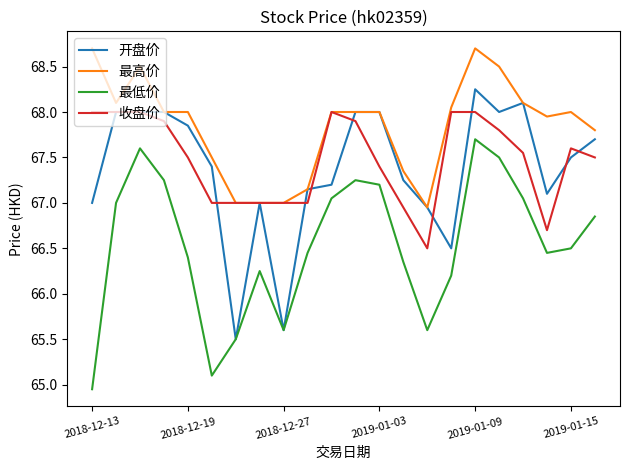

At how many categories does at least one series exceed 65?

22